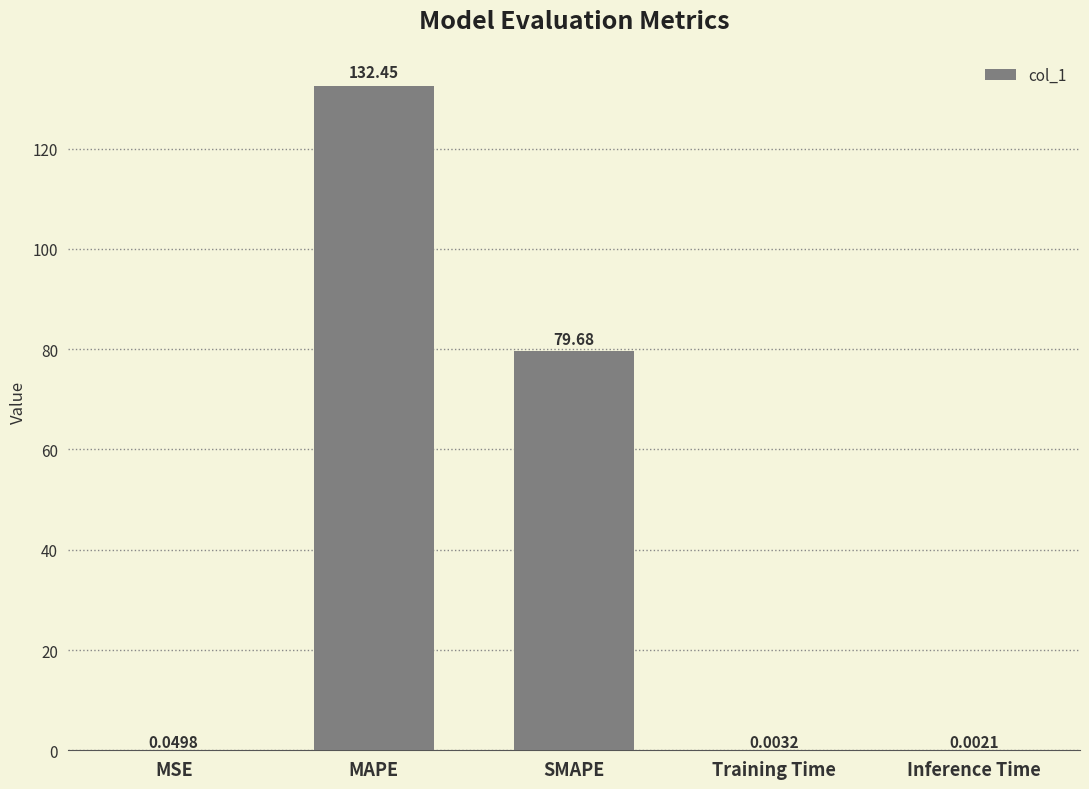

Which label corresponds to the largest value in the chart?

MAPE